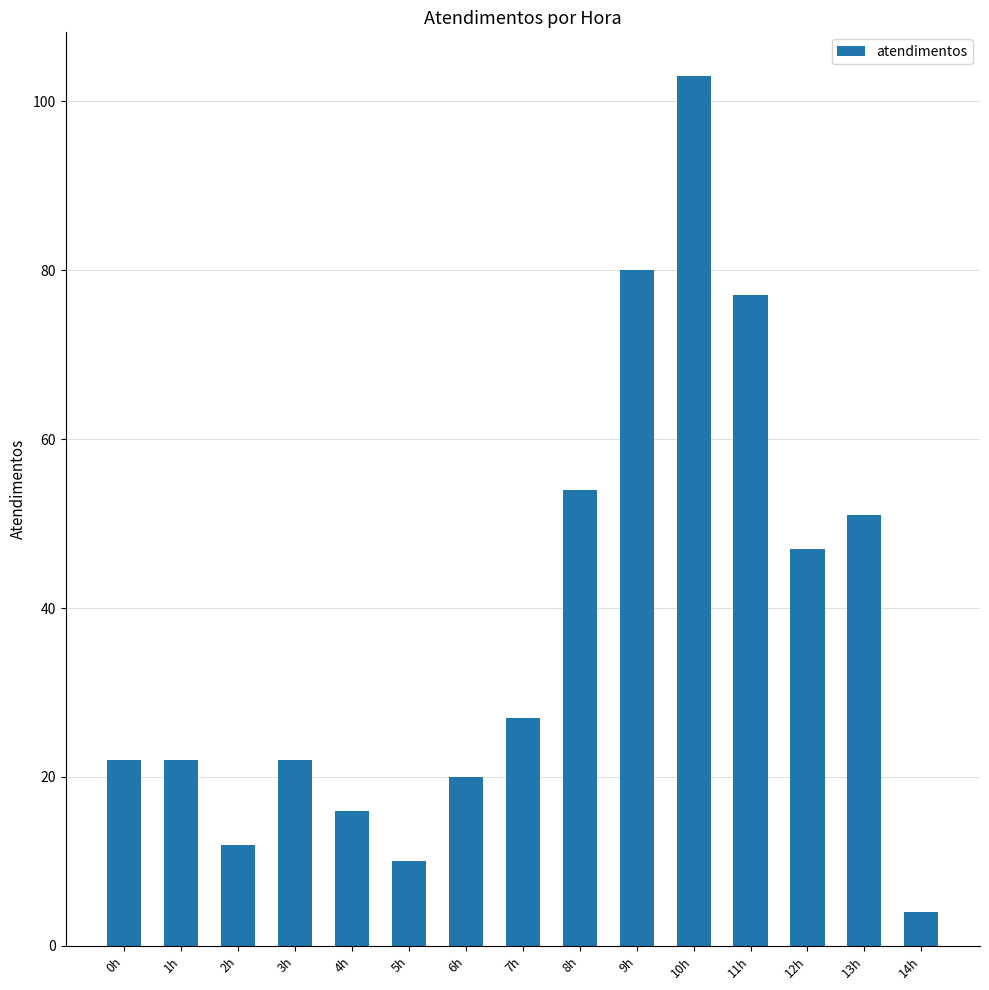

What is the greatest value displayed?

103